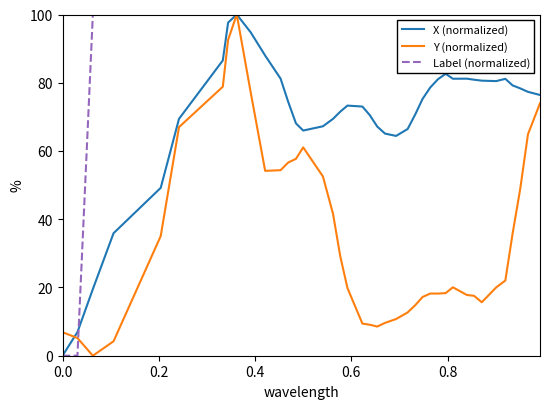

Rank the series by their average value, from lowest to highest.

Y (normalized), X (normalized), Label (normalized)